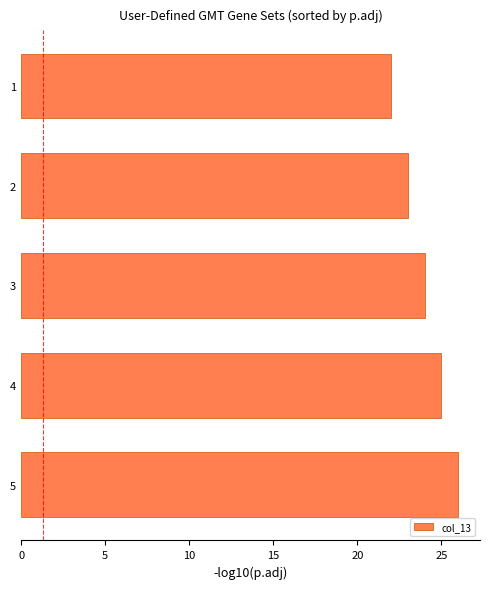

List the labels in order of value, largest first.

5, 4, 3, 2, 1